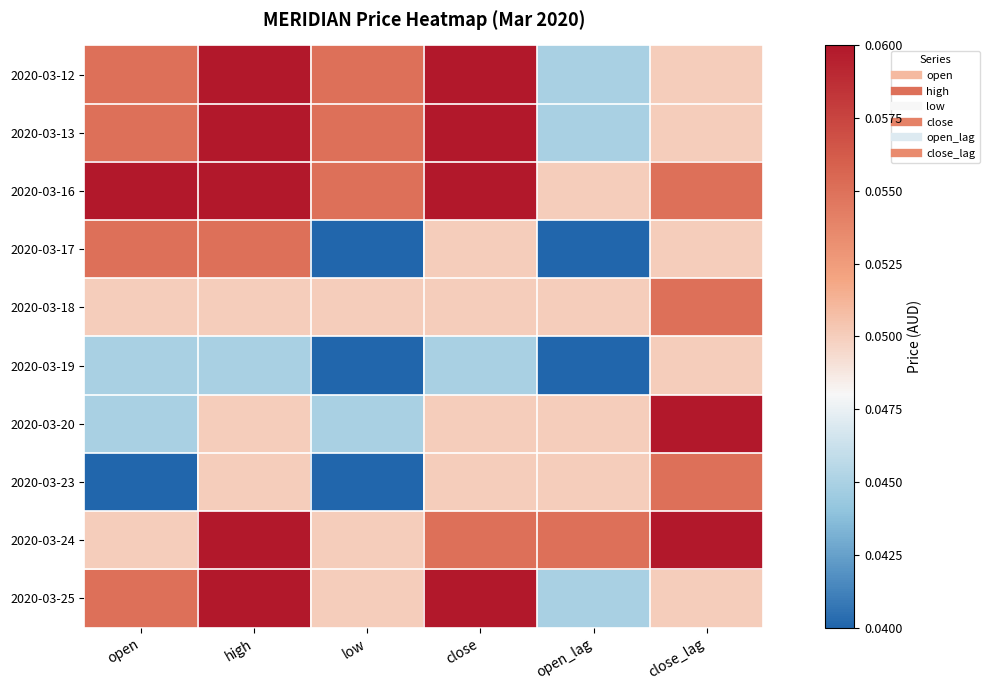

Reading left to right, extract all data points from this chart.

2020-03-12: open=0.1	high=0.1	low=0.1	close=0.1	open_lag=0.0	close_lag=0.1
2020-03-13: open=0.1	high=0.1	low=0.1	close=0.1	open_lag=0.0	close_lag=0.1
2020-03-16: open=0.1	high=0.1	low=0.1	close=0.1	open_lag=0.1	close_lag=0.1
2020-03-17: open=0.1	high=0.1	low=0.0	close=0.1	open_lag=0.0	close_lag=0.1
2020-03-18: open=0.1	high=0.1	low=0.1	close=0.1	open_lag=0.1	close_lag=0.1
2020-03-19: open=0.0	high=0.0	low=0.0	close=0.0	open_lag=0.0	close_lag=0.1
2020-03-20: open=0.0	high=0.1	low=0.0	close=0.1	open_lag=0.1	close_lag=0.1
2020-03-23: open=0.0	high=0.1	low=0.0	close=0.1	open_lag=0.1	close_lag=0.1
2020-03-24: open=0.1	high=0.1	low=0.1	close=0.1	open_lag=0.1	close_lag=0.1
2020-03-25: open=0.1	high=0.1	low=0.1	close=0.1	open_lag=0.0	close_lag=0.1